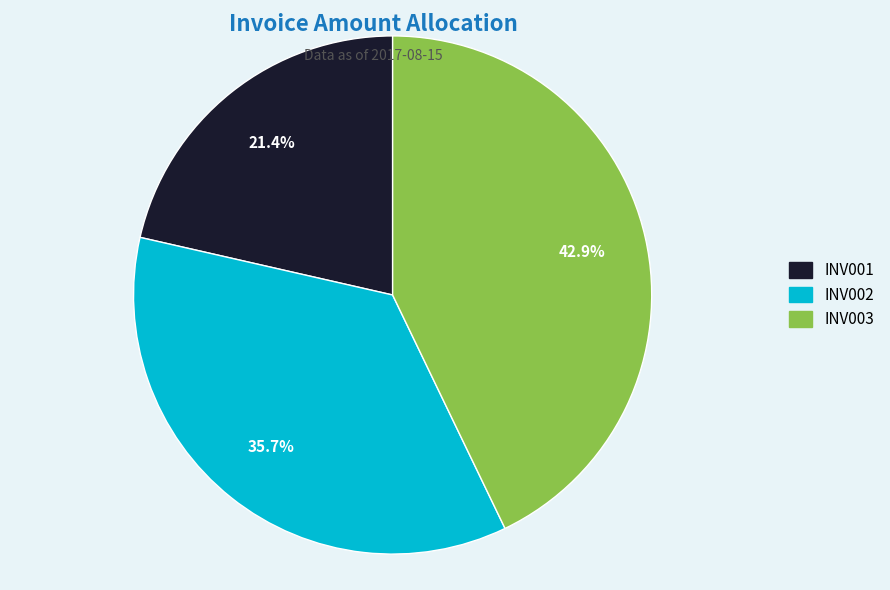

Count the number of slices in the pie.

3